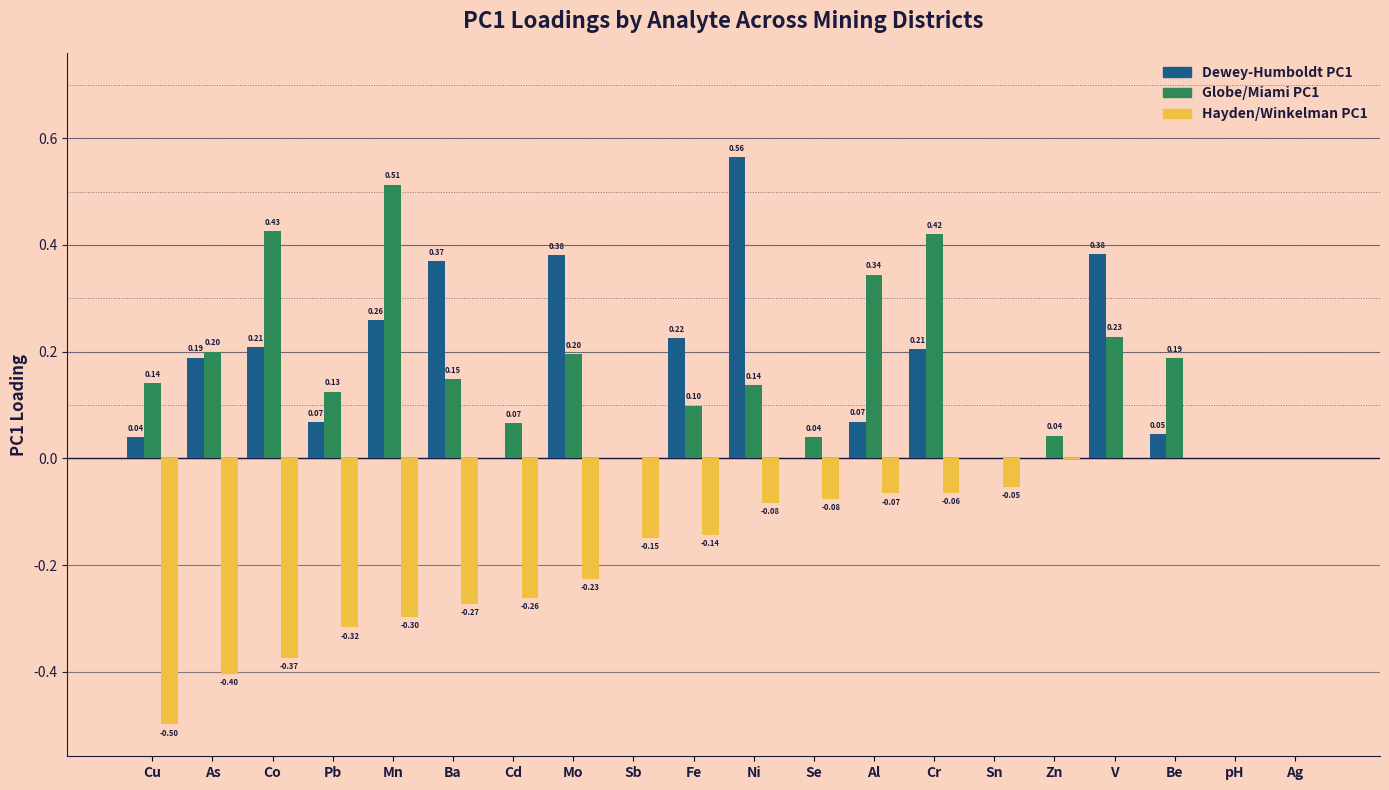

What is the sum of the Hayden/Winkelman PC1 values at Sb and As?

-0.6